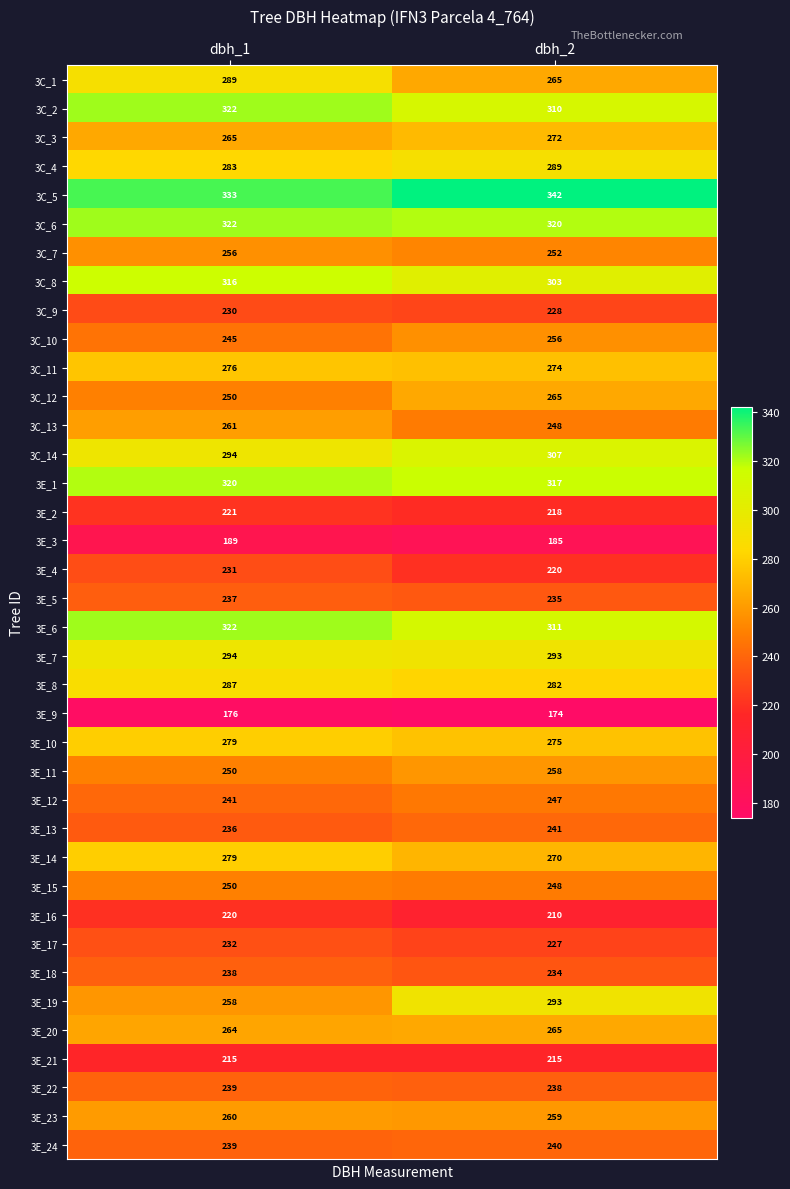

What is the minimum value shown in the chart?

174